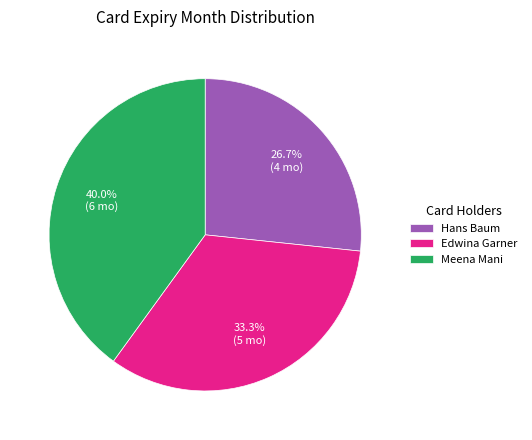

Rank the categories by value from lowest to highest.

Hans Baum, Edwina Garner, Meena Mani